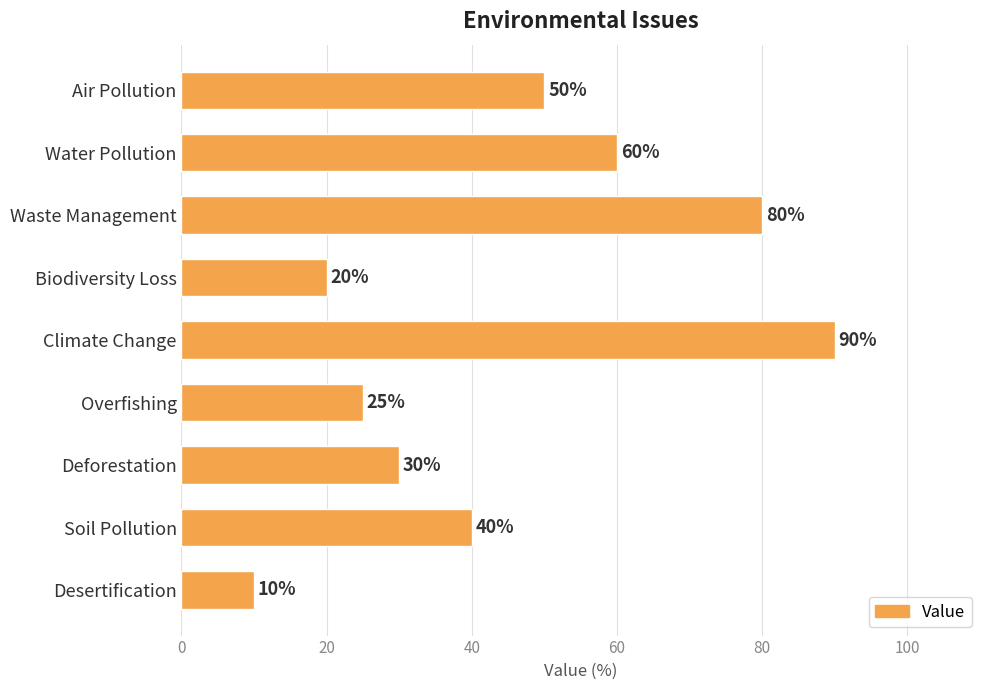

List the labels in order of value, largest first.

Climate Change, Waste Management, Water Pollution, Air Pollution, Soil Pollution, Deforestation, Overfishing, Biodiversity Loss, Desertification